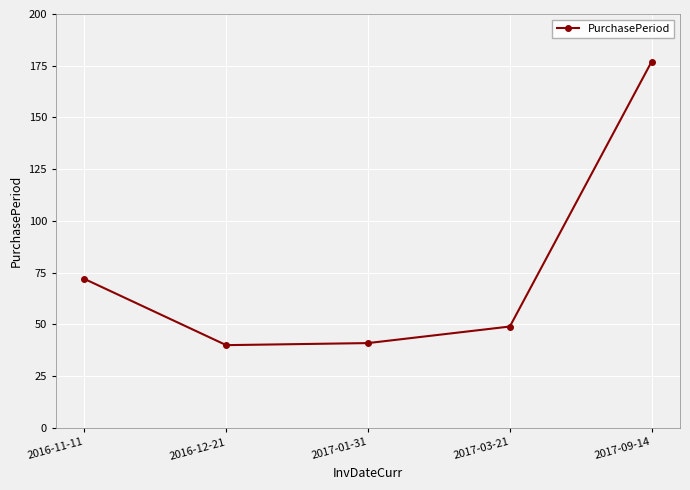

Approximately how many times larger is the value at 2017-03-21 compared to 2016-12-21?

1.2